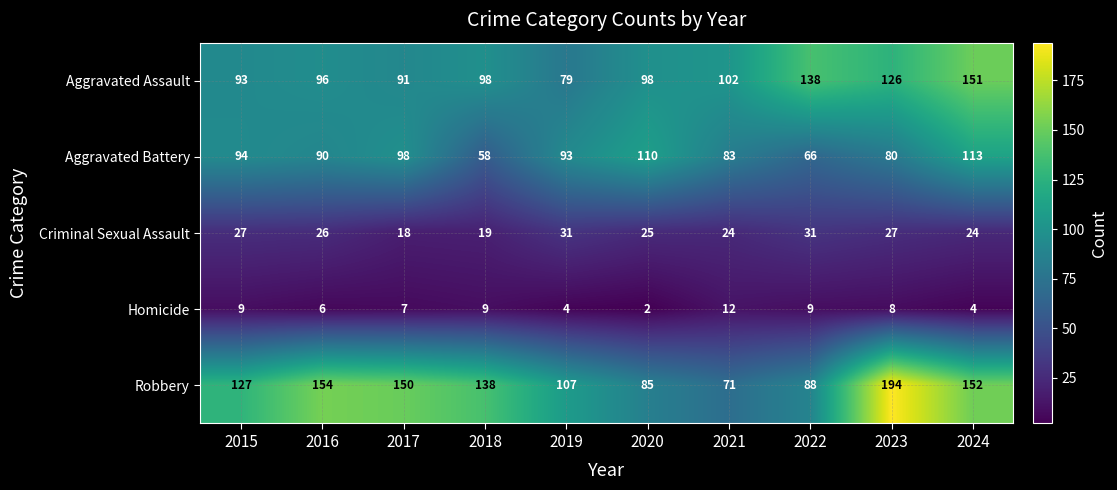

Which category has the highest value across all series?

2023